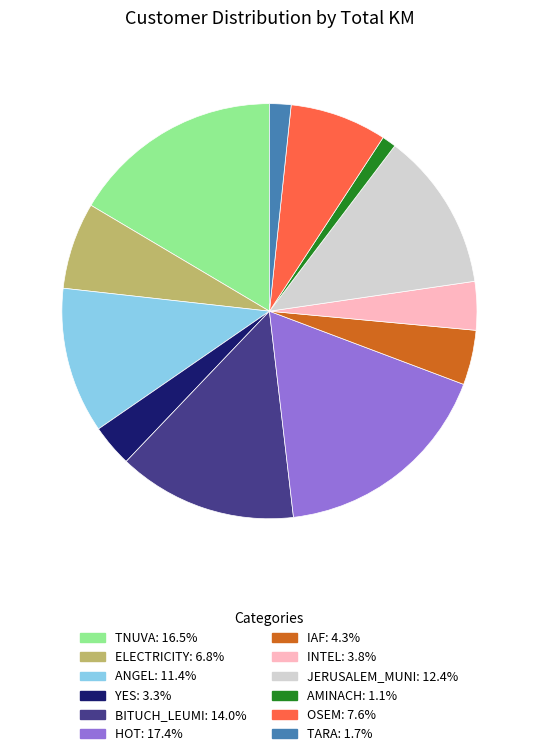

Is there a majority slice in this chart?

No